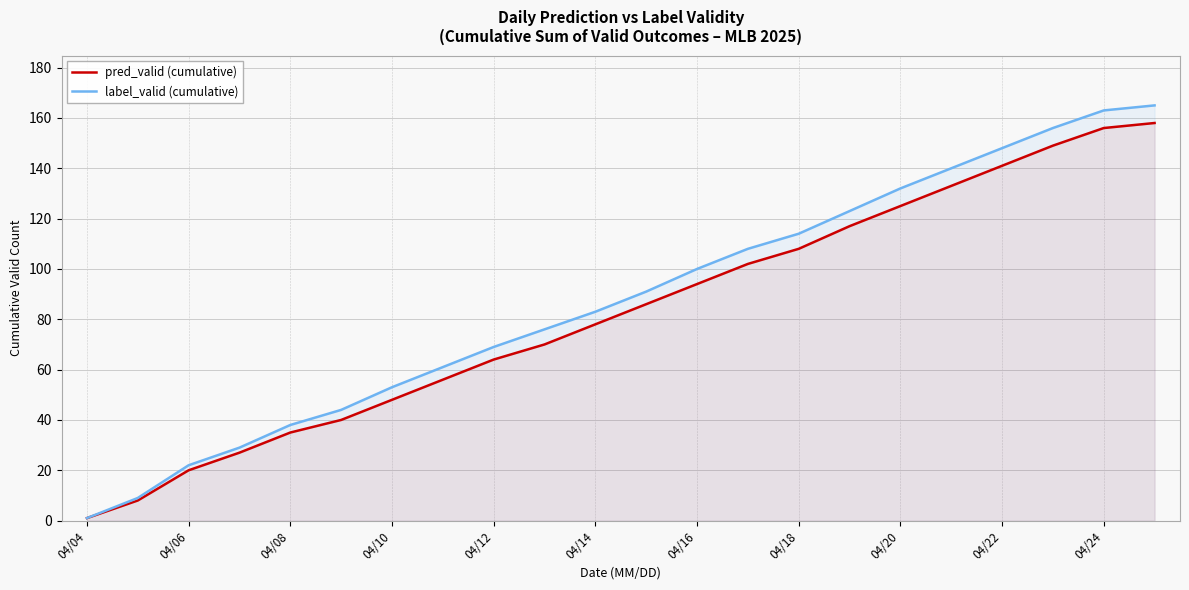

What is the average value of the label_valid (cumulative) series?

88